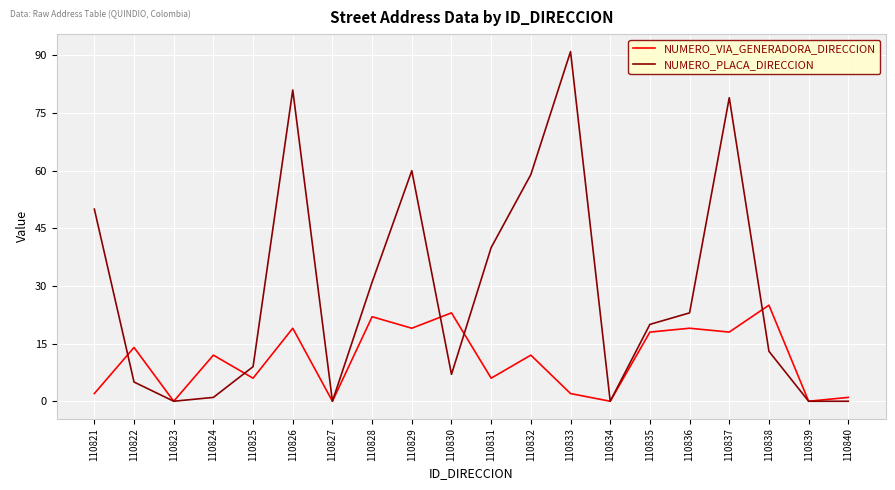

Which series has the widest spread of values?

NUMERO_PLACA_DIRECCION